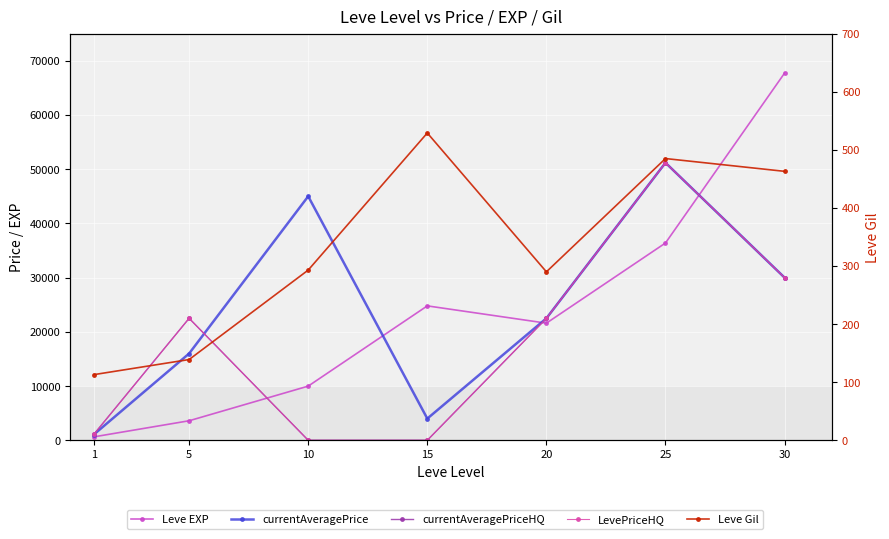

Where do Leve EXP and currentAveragePriceHQ first cross each other?

5 and 10